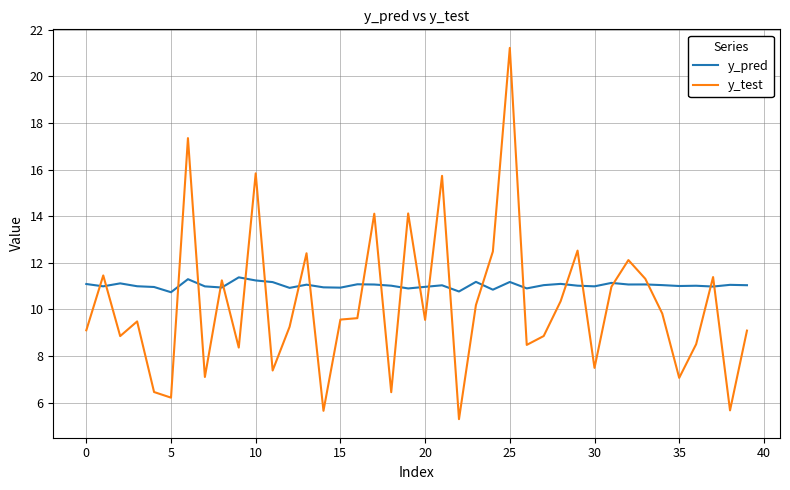

Rank the series by their maximum value, from lowest to highest.

y_pred, y_test